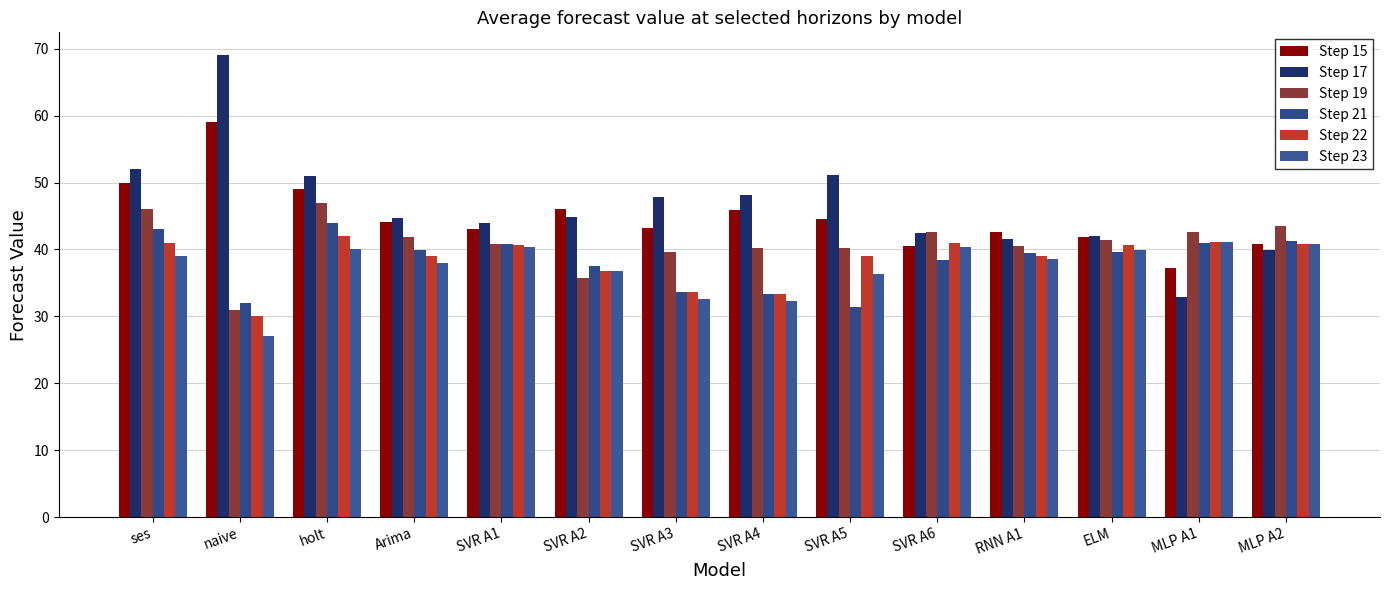

The Step 15 series shows 43.1 at SVR A3. True or false?

True